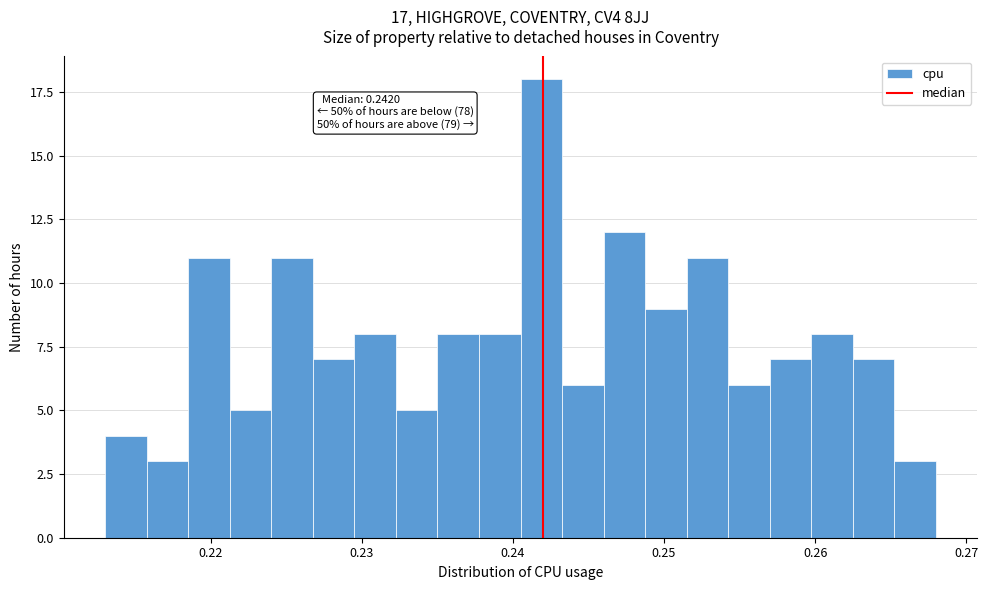

Read against the x-axis, roughly where is the centre of the tallest bar?

0.242